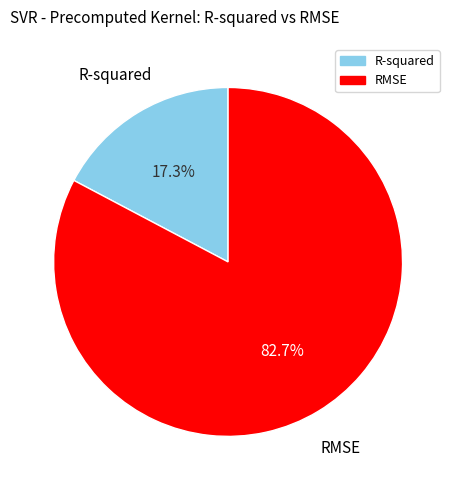

Count the number of slices in the pie.

2